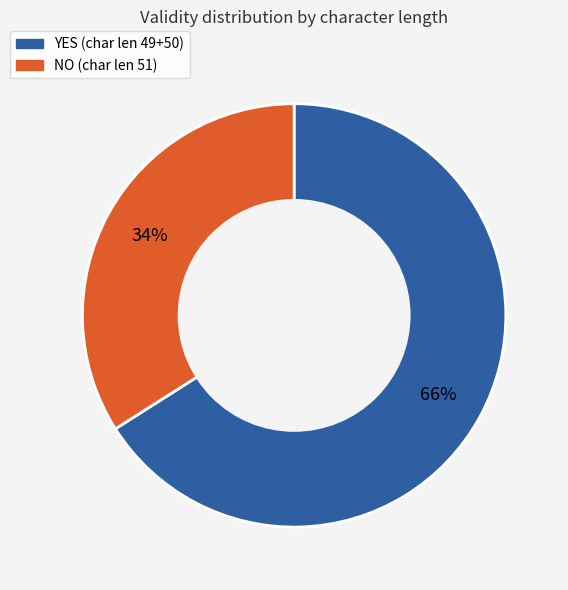

To the nearest percent, what is the average slice percentage?

50%